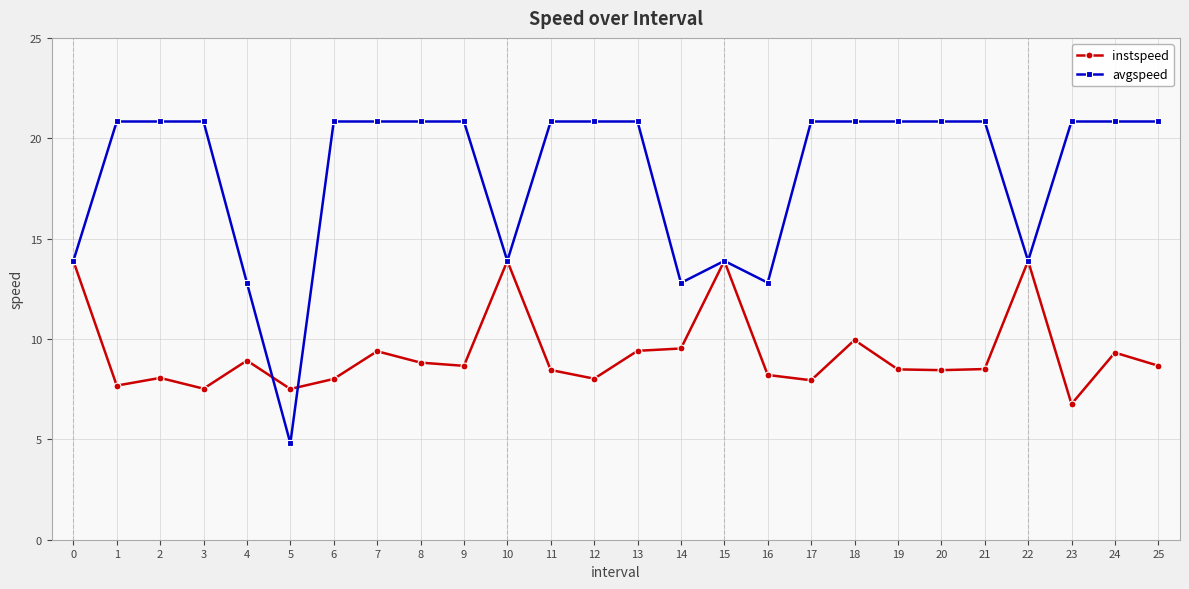

The avgspeed series shows 20.8 at 19. True or false?

True